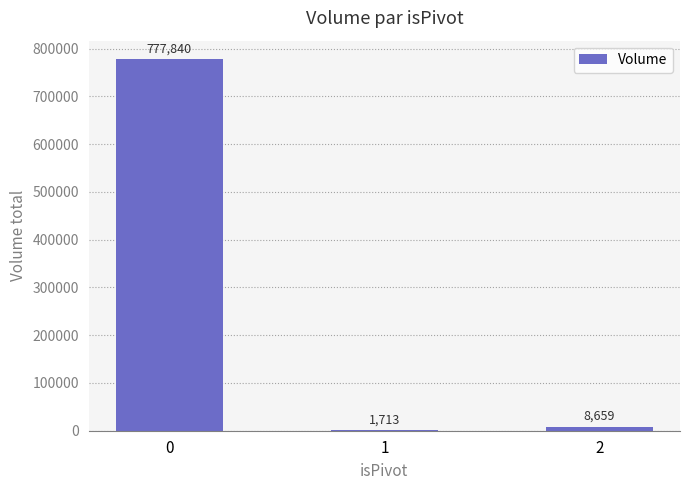

What is the sum of the values at 0 and 2?

786499